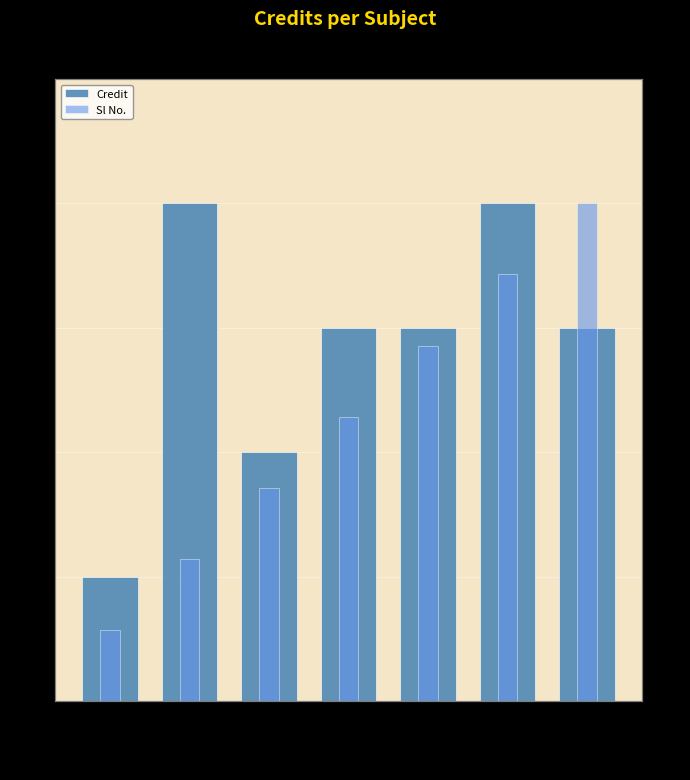

What is the difference between the maximum and minimum values in the Credit series?

6